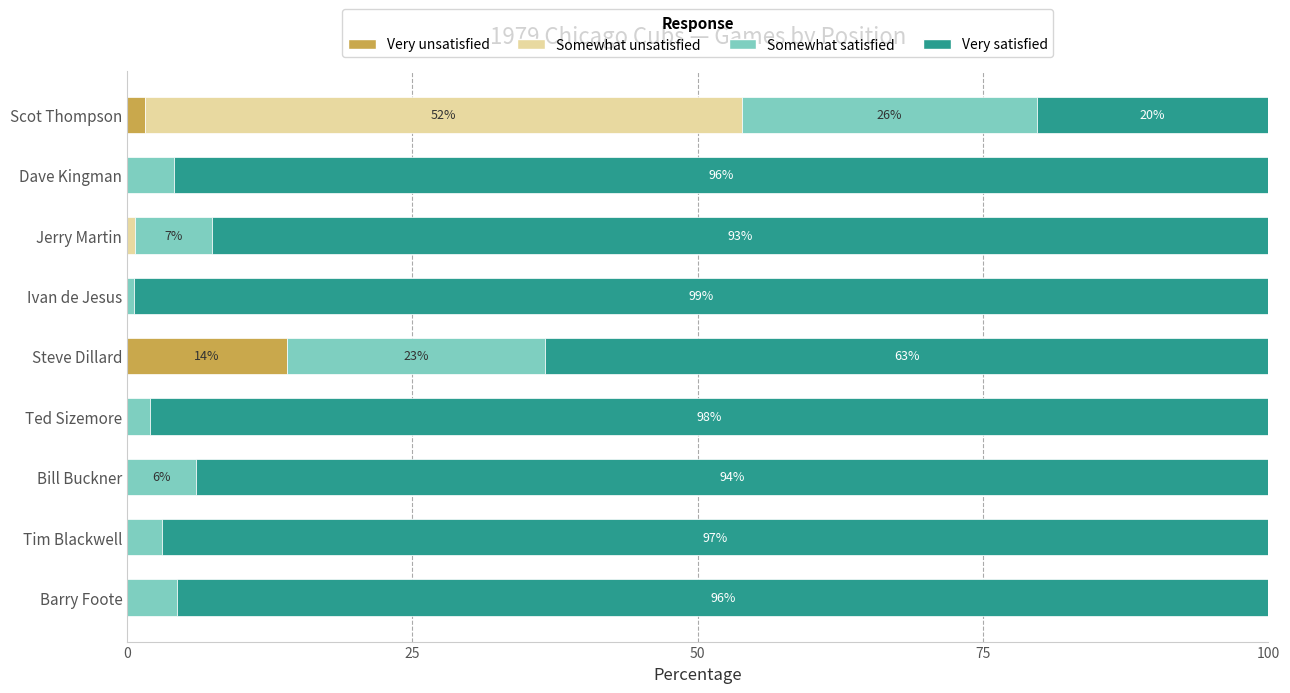

What is the maximum value for Very unsatisfied?

14.0